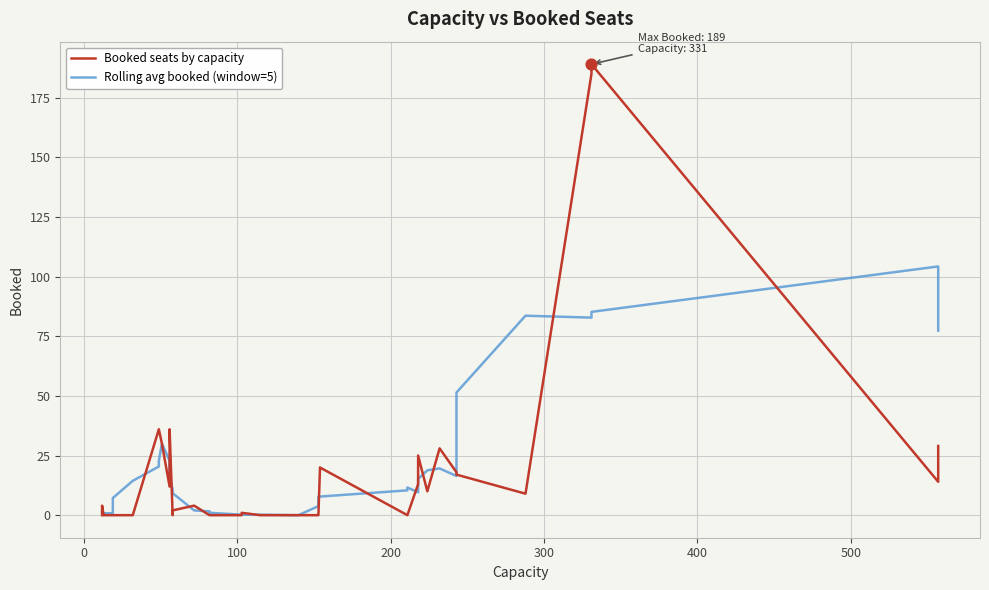

Which series has the largest Y range (max minus min)?

Booked seats by capacity